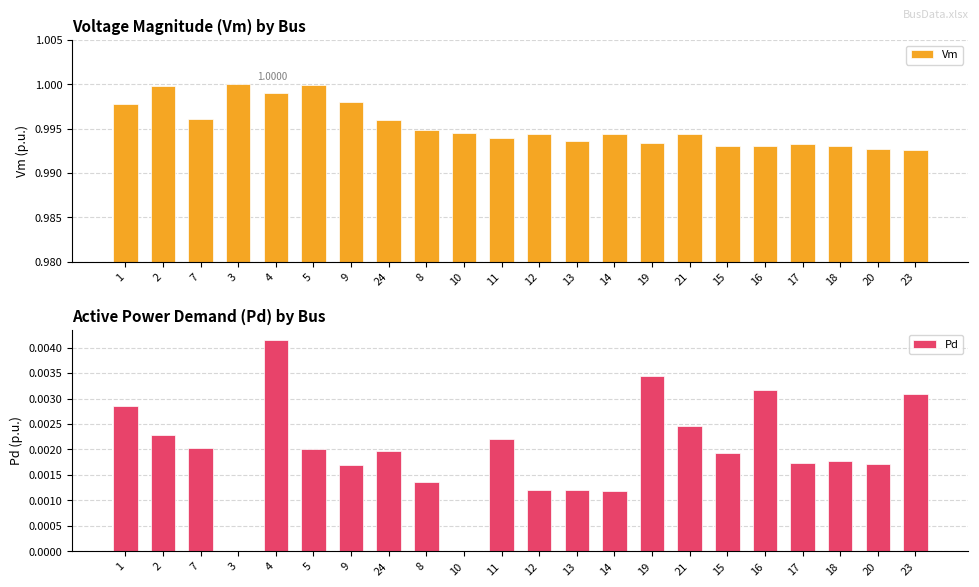

Between 24 and 8, which is larger?

24